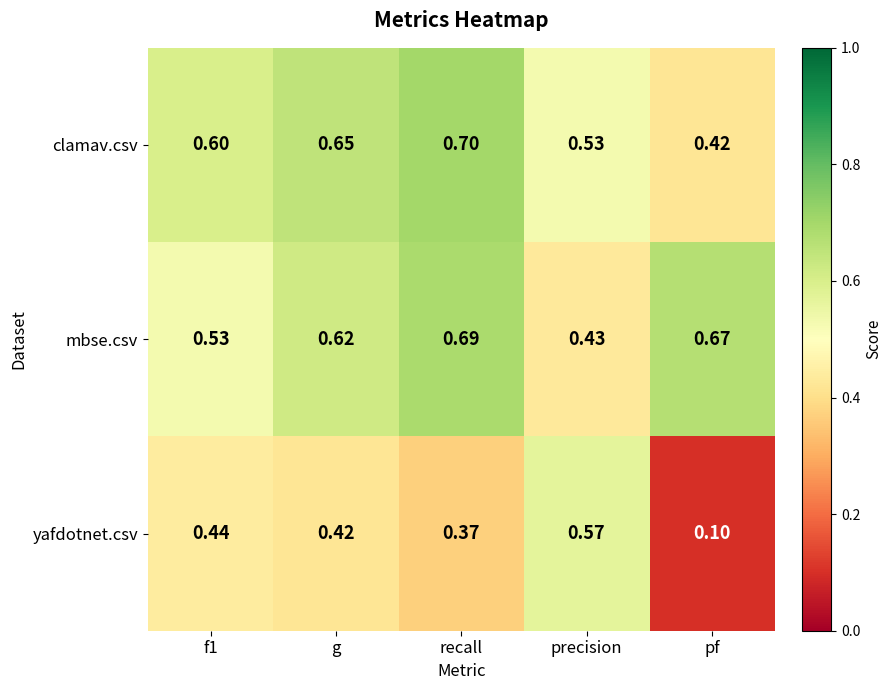

At recall, list the series in order from smallest to largest.

yafdotnet.csv, mbse.csv, clamav.csv